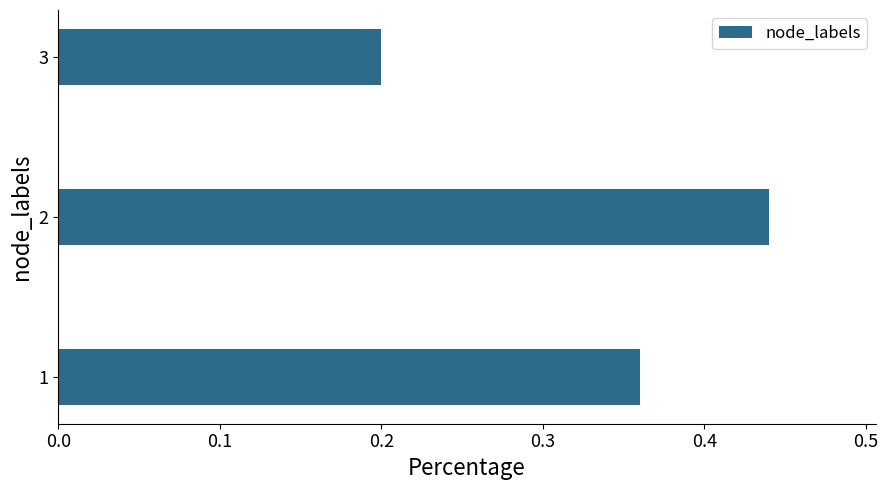

What is the change in value from 1 to 2?

+0.1